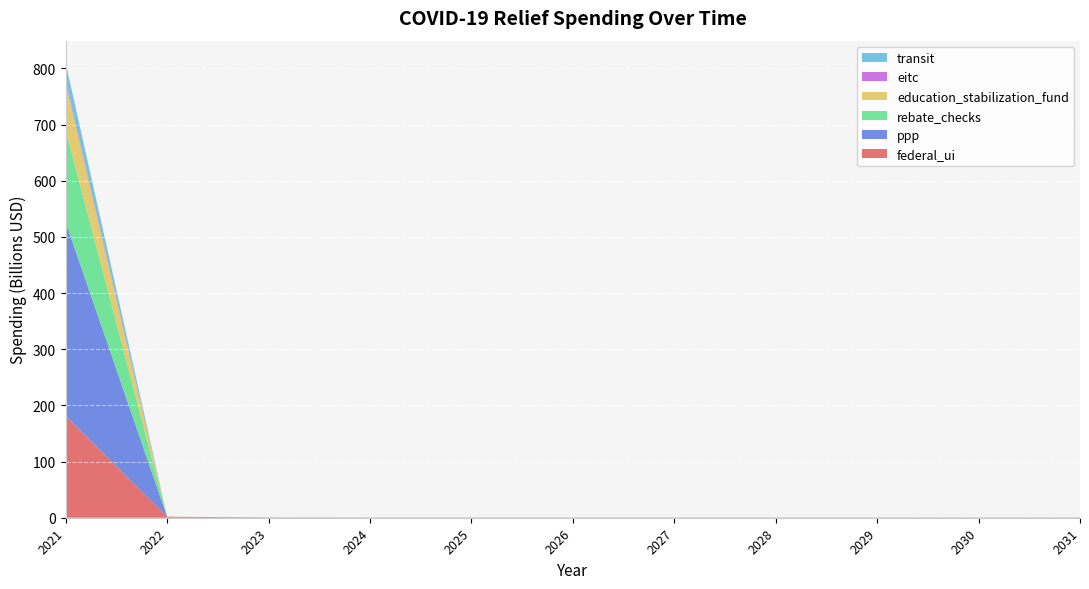

Reading right to left, transcribe all the data shown in this chart.

federal_ui: 2031=0.5	2030=0.5	2029=0.5	2028=0.5	2027=0.5	2026=0.5	2025=0.5	2024=0.5	2023=0.7	2022=1.8	2021=181.5
ppp: 2031=0.0	2030=0.0	2029=0.0	2028=0.0	2027=0.0	2026=0.0	2025=0.0	2024=0.0	2023=0.0	2022=0.0	2021=344.5
rebate_checks: 2031=0.0	2030=0.0	2029=0.0	2028=0.0	2027=0.0	2026=0.0	2025=0.0	2024=0.0	2023=0.0	2022=0.0	2021=164.0
education_stabilization_fund: 2031=0.0	2030=0.0	2029=0.0	2028=0.0	2027=0.0	2026=0.0	2025=0.0	2024=0.0	2023=0.0	2022=0.0	2021=85.0
eitc: 2031=0.0	2030=0.0	2029=0.0	2028=0.0	2027=0.0	2026=0.0	2025=0.0	2024=0.0	2023=0.0	2022=0.0	2021=5.0
transit: 2031=0.0	2030=0.0	2029=0.0	2028=0.0	2027=0.0	2026=0.0	2025=0.0	2024=0.0	2023=0.0	2022=0.0	2021=29.0